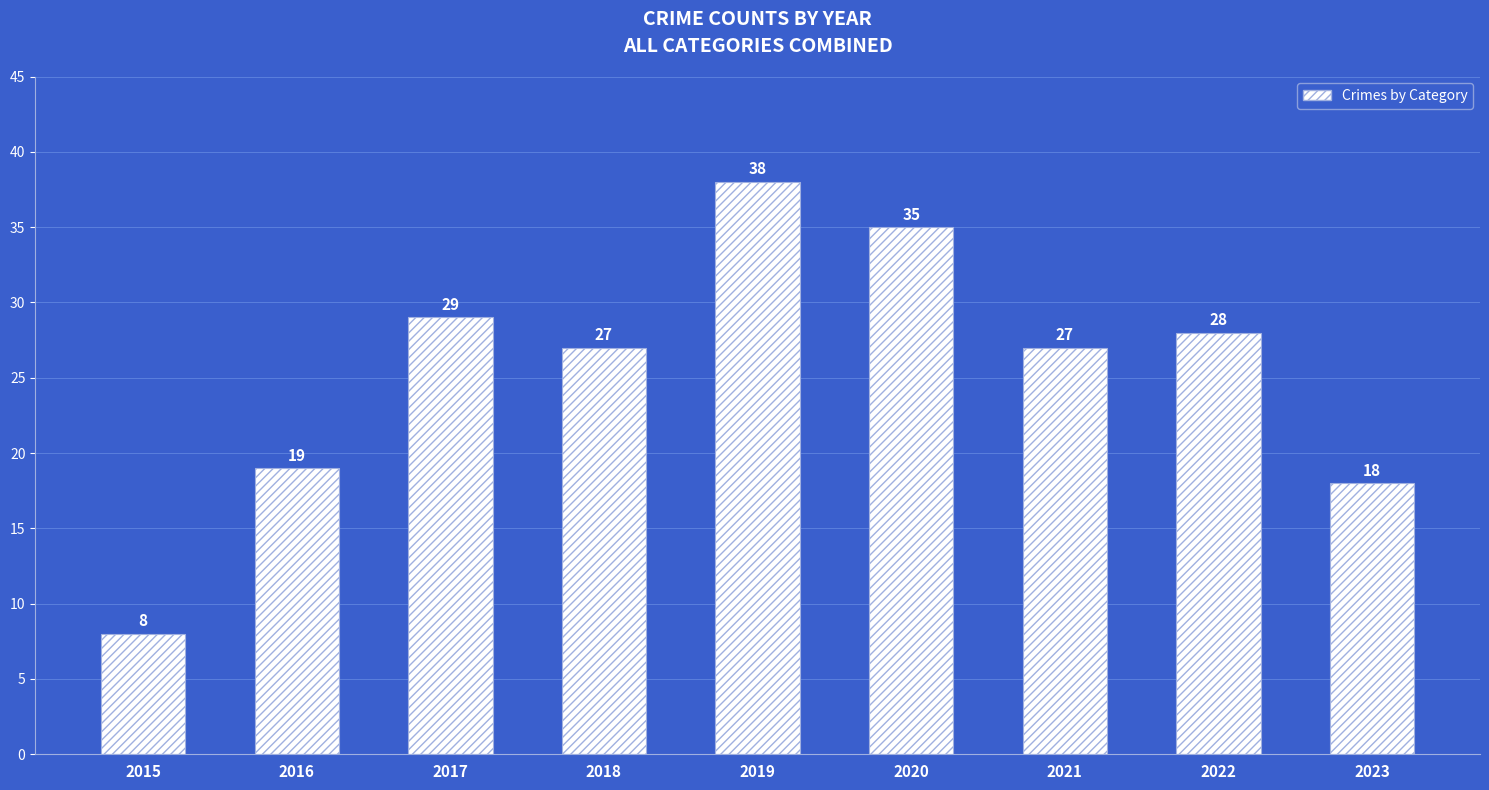

What is the difference between the maximum and minimum values?

30